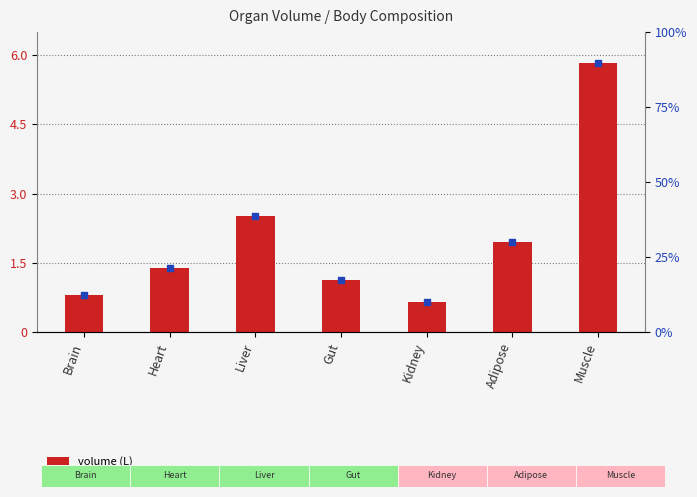

Which series has the widest spread of Y values?

Value (L)